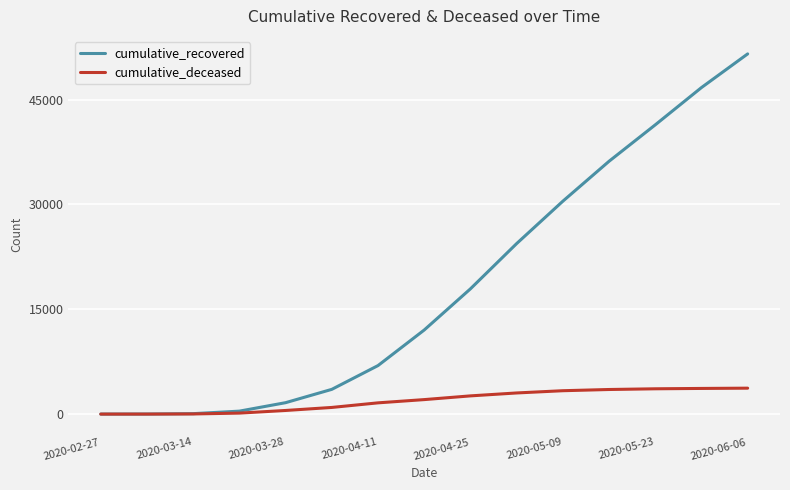

What is the greatest value displayed?

51531